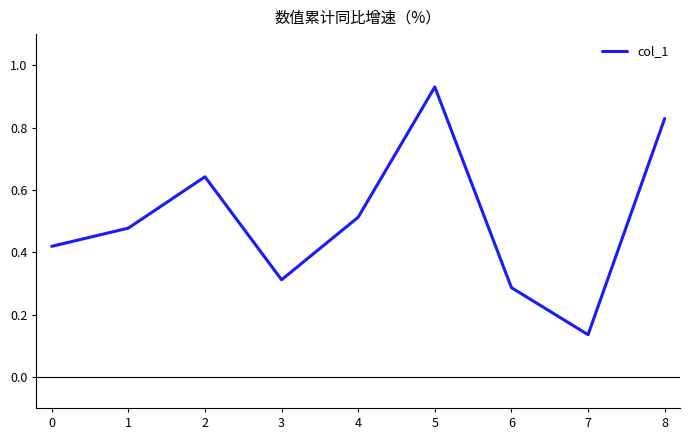

What is the change in value from 0 to 8?

+0.4